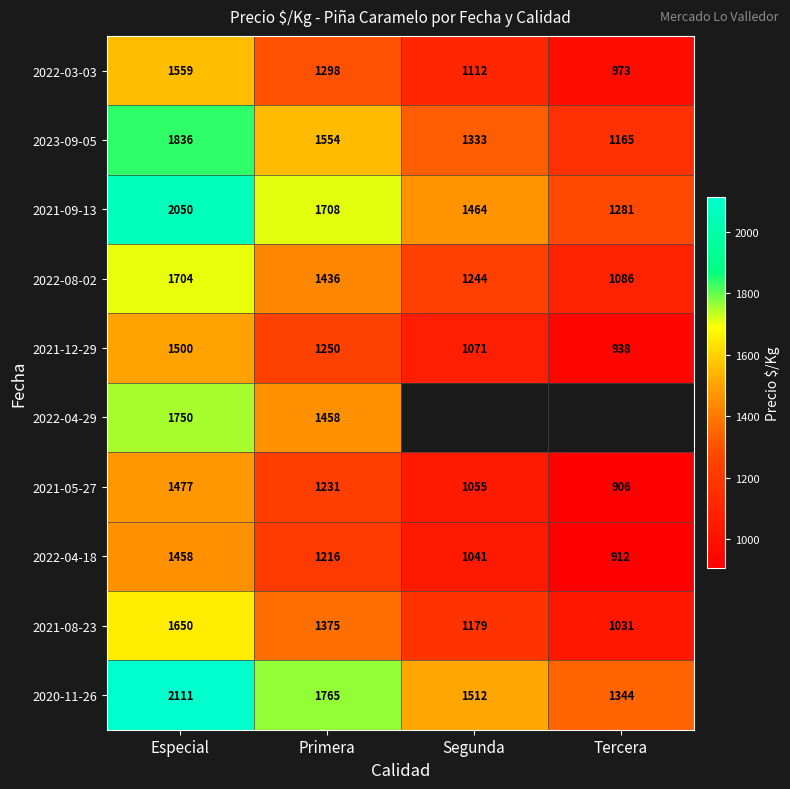

The 2023-09-05 series shows 951.5 at Especial. True or false?

False